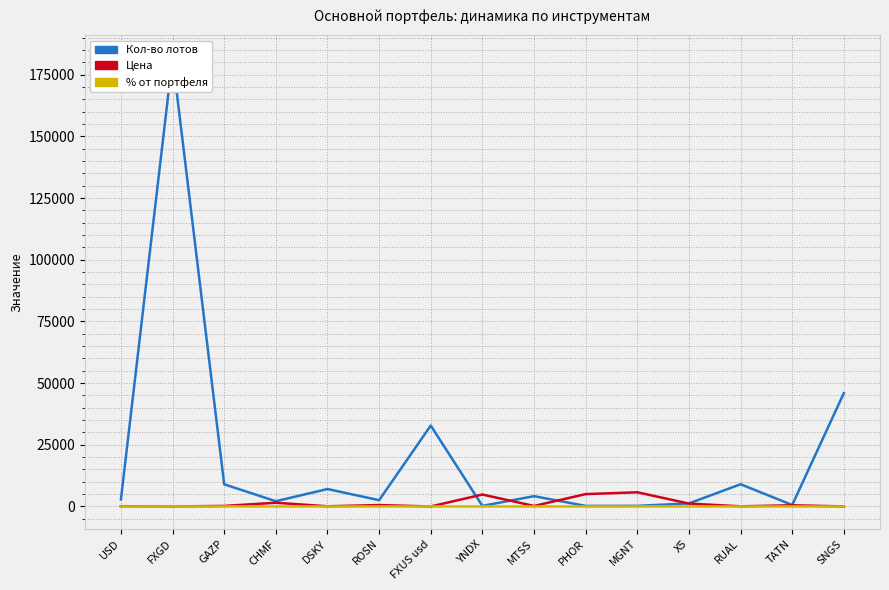

What is the total value across all series at X5?

2425.0